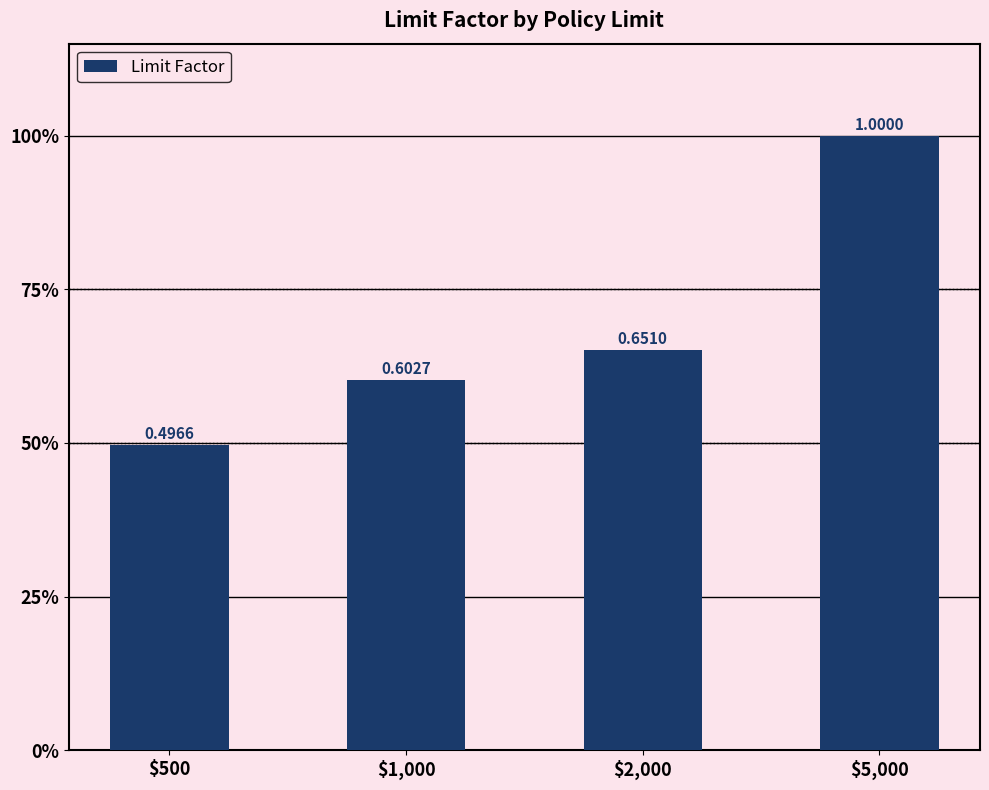

Does the chart contain any negative values?

No